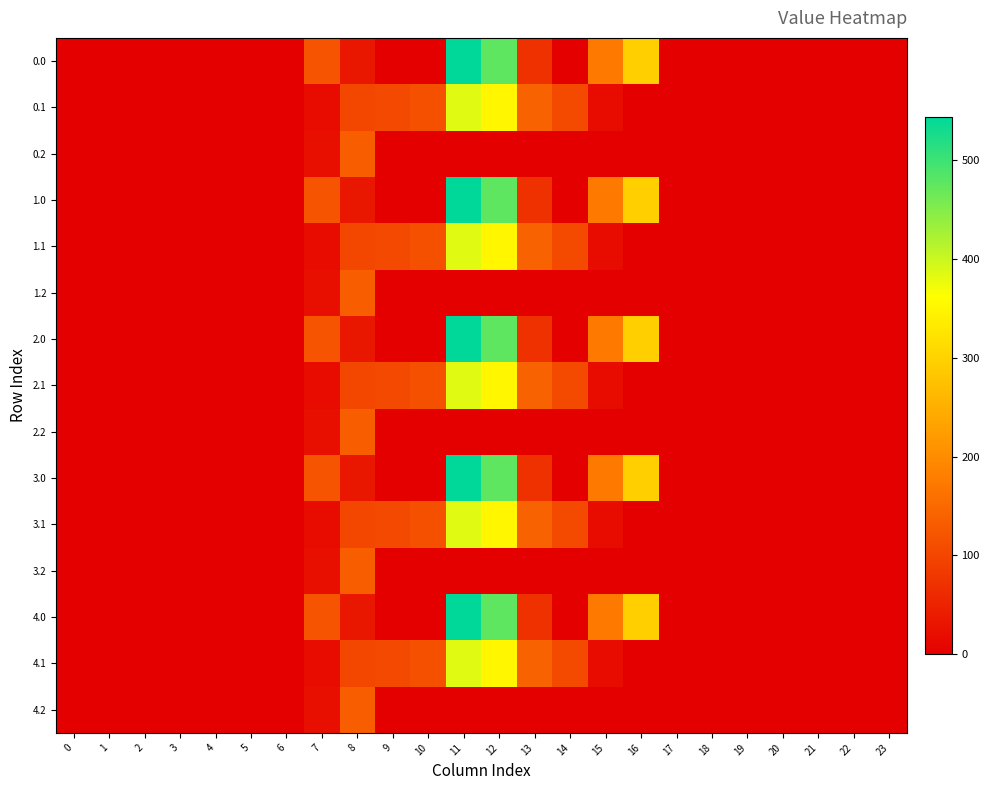

Reading left to right, transcribe all the data shown in this chart.

0.0: 0=0.0	1=0.0	2=0.0	3=0.0	4=0.0	5=0.0	6=0.0	7=120.6	8=35.0	9=0.0	10=0.0	11=544.3	12=477.2	13=70.2	14=0.3	15=172.8	16=294.5	17=0.0	18=0.0	19=0.0	20=0.0	21=0.0	22=0.0	23=0.0
0.1: 0=0.0	1=0.0	2=0.0	3=0.0	4=0.0	5=0.0	6=0.0	7=17.7	8=102.3	9=104.8	10=114.0	11=384.7	12=350.8	13=141.2	14=105.5	15=17.3	16=0.0	17=0.0	18=0.0	19=0.0	20=0.0	21=0.0	22=0.0	23=0.0
0.2: 0=0.0	1=0.0	2=0.0	3=0.0	4=0.0	5=0.0	6=0.0	7=22.3	8=134.2	9=0.0	10=0.0	11=0.0	12=0.0	13=0.0	14=0.0	15=0.0	16=0.0	17=0.0	18=0.0	19=0.0	20=0.0	21=0.0	22=0.0	23=0.0
1.0: 0=0.0	1=0.0	2=0.0	3=0.0	4=0.0	5=0.0	6=0.0	7=120.6	8=35.0	9=0.0	10=0.0	11=544.3	12=477.2	13=70.2	14=0.3	15=172.8	16=294.5	17=0.0	18=0.0	19=0.0	20=0.0	21=0.0	22=0.0	23=0.0
1.1: 0=0.0	1=0.0	2=0.0	3=0.0	4=0.0	5=0.0	6=0.0	7=17.7	8=102.3	9=104.8	10=114.0	11=384.7	12=350.8	13=141.2	14=105.5	15=17.3	16=0.0	17=0.0	18=0.0	19=0.0	20=0.0	21=0.0	22=0.0	23=0.0
1.2: 0=0.0	1=0.0	2=0.0	3=0.0	4=0.0	5=0.0	6=0.0	7=22.3	8=134.2	9=0.0	10=0.0	11=0.0	12=0.0	13=0.0	14=0.0	15=0.0	16=0.0	17=0.0	18=0.0	19=0.0	20=0.0	21=0.0	22=0.0	23=0.0
2.0: 0=0.0	1=0.0	2=0.0	3=0.0	4=0.0	5=0.0	6=0.0	7=120.6	8=35.0	9=0.0	10=0.0	11=544.3	12=477.2	13=70.2	14=0.3	15=172.8	16=294.5	17=0.0	18=0.0	19=0.0	20=0.0	21=0.0	22=0.0	23=0.0
2.1: 0=0.0	1=0.0	2=0.0	3=0.0	4=0.0	5=0.0	6=0.0	7=17.7	8=102.3	9=104.8	10=114.0	11=384.7	12=350.8	13=141.2	14=105.5	15=17.3	16=0.0	17=0.0	18=0.0	19=0.0	20=0.0	21=0.0	22=0.0	23=0.0
2.2: 0=0.0	1=0.0	2=0.0	3=0.0	4=0.0	5=0.0	6=0.0	7=22.3	8=134.2	9=0.0	10=0.0	11=0.0	12=0.0	13=0.0	14=0.0	15=0.0	16=0.0	17=0.0	18=0.0	19=0.0	20=0.0	21=0.0	22=0.0	23=0.0
3.0: 0=0.0	1=0.0	2=0.0	3=0.0	4=0.0	5=0.0	6=0.0	7=120.6	8=35.0	9=0.0	10=0.0	11=544.3	12=477.2	13=70.2	14=0.3	15=172.8	16=294.5	17=0.0	18=0.0	19=0.0	20=0.0	21=0.0	22=0.0	23=0.0
3.1: 0=0.0	1=0.0	2=0.0	3=0.0	4=0.0	5=0.0	6=0.0	7=17.7	8=102.3	9=104.8	10=114.0	11=384.7	12=350.8	13=141.2	14=105.5	15=17.3	16=0.0	17=0.0	18=0.0	19=0.0	20=0.0	21=0.0	22=0.0	23=0.0
3.2: 0=0.0	1=0.0	2=0.0	3=0.0	4=0.0	5=0.0	6=0.0	7=22.3	8=134.2	9=0.0	10=0.0	11=0.0	12=0.0	13=0.0	14=0.0	15=0.0	16=0.0	17=0.0	18=0.0	19=0.0	20=0.0	21=0.0	22=0.0	23=0.0
4.0: 0=0.0	1=0.0	2=0.0	3=0.0	4=0.0	5=0.0	6=0.0	7=120.6	8=35.0	9=0.0	10=0.0	11=544.3	12=477.2	13=70.2	14=0.3	15=172.8	16=294.5	17=0.0	18=0.0	19=0.0	20=0.0	21=0.0	22=0.0	23=0.0
4.1: 0=0.0	1=0.0	2=0.0	3=0.0	4=0.0	5=0.0	6=0.0	7=17.7	8=102.3	9=104.8	10=114.0	11=384.7	12=350.8	13=141.2	14=105.5	15=17.3	16=0.0	17=0.0	18=0.0	19=0.0	20=0.0	21=0.0	22=0.0	23=0.0
4.2: 0=0.0	1=0.0	2=0.0	3=0.0	4=0.0	5=0.0	6=0.0	7=22.3	8=134.2	9=0.0	10=0.0	11=0.0	12=0.0	13=0.0	14=0.0	15=0.0	16=0.0	17=0.0	18=0.0	19=0.0	20=0.0	21=0.0	22=0.0	23=0.0